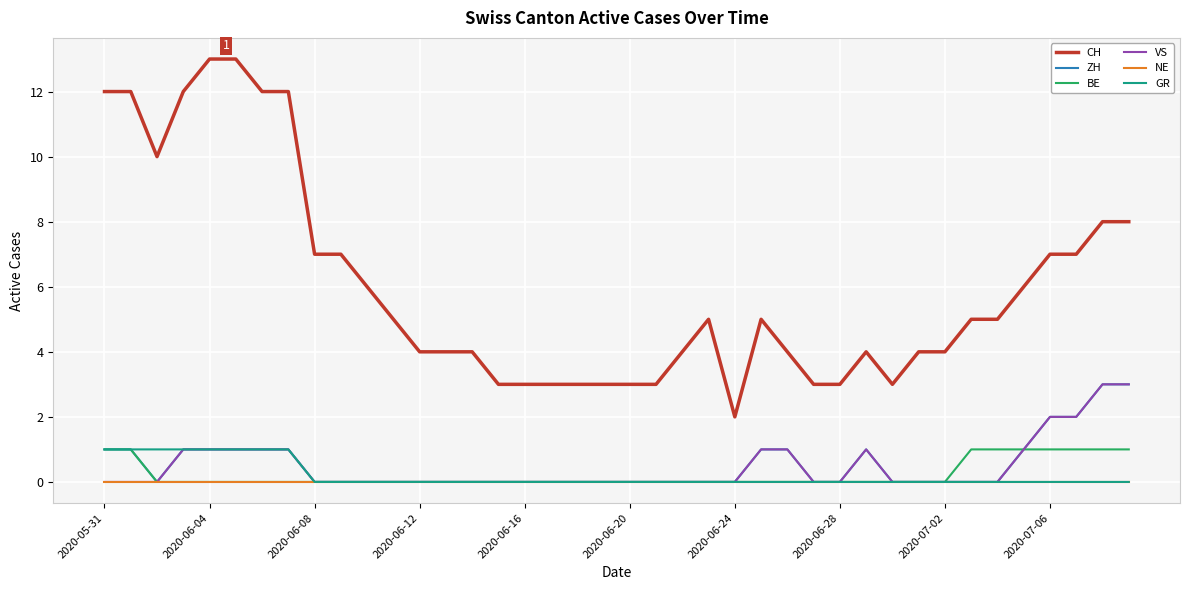

What is the maximum value for VS?

3